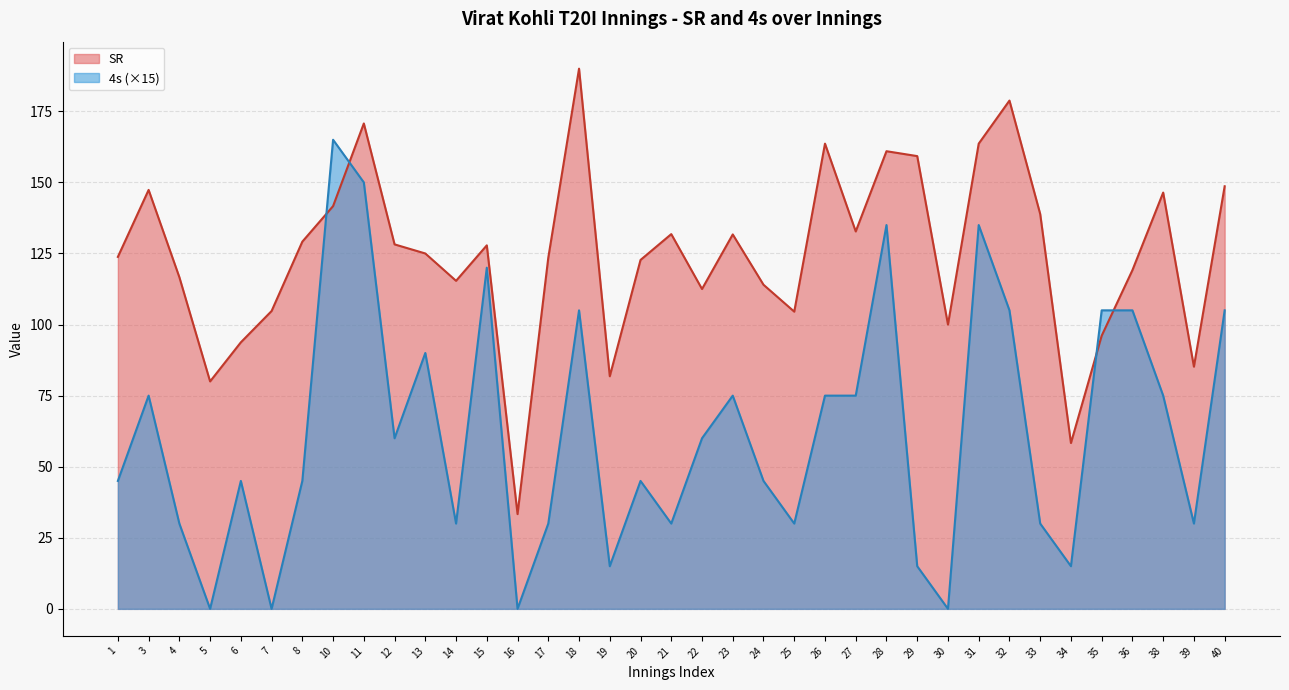

How many values in the SR series exceed 125?

18